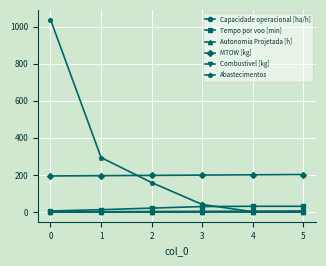

Is the value of Tempo por voo [min] at 3 greater than the value of Capacidade operacional [ha/h] at 1?

Yes